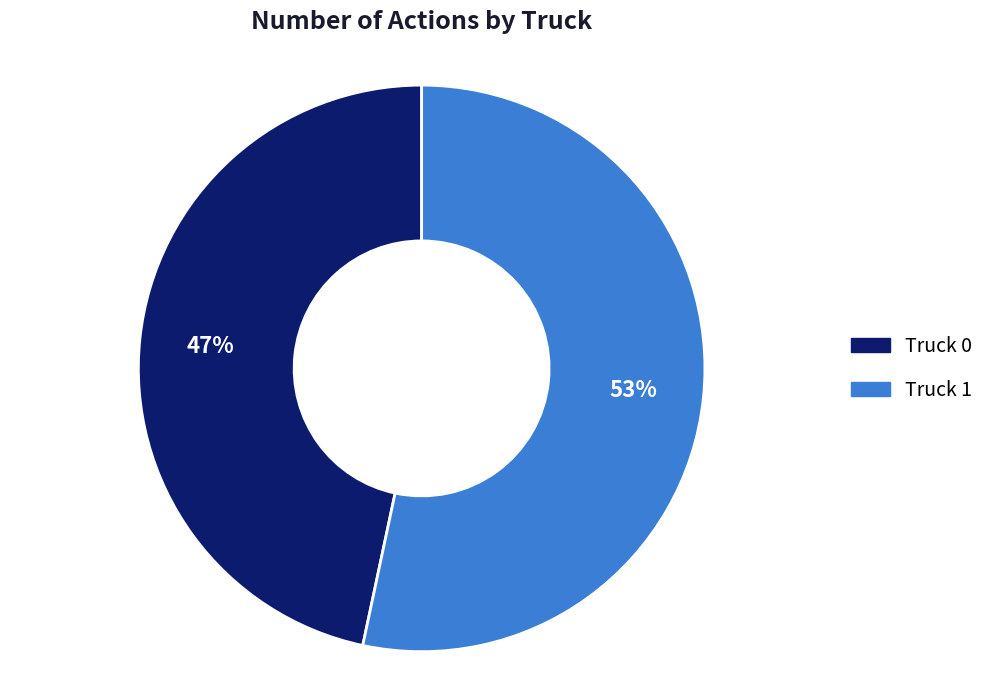

Which category accounts for the majority?

Truck 1